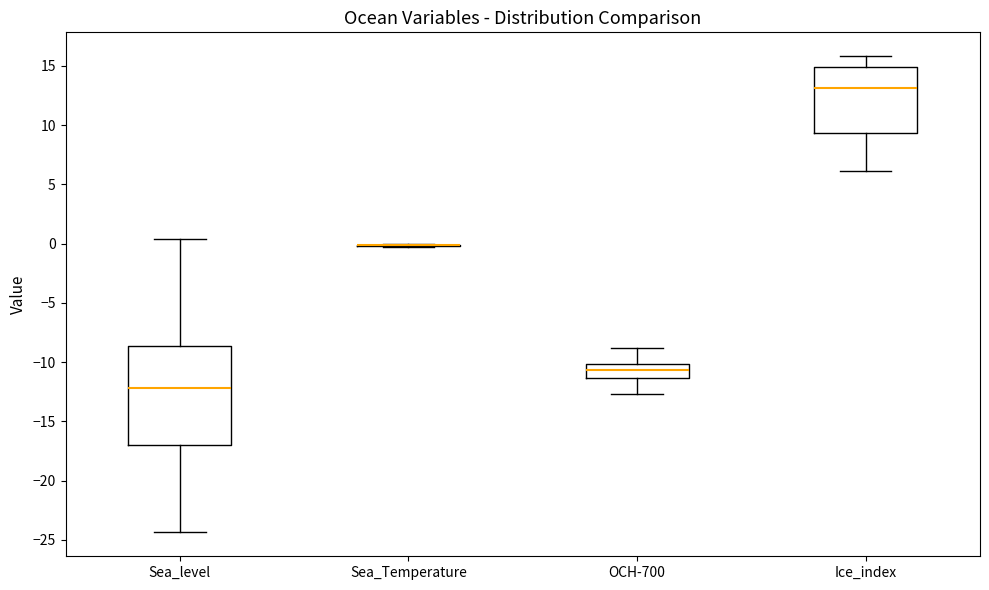

Reading left to right, transcribe this box plot: for each box, give where its median line is, the range the box spans, and where its two whiskers end, as read against the y-axis. The values are not printed on the chart, so give them approximately, as read against the axis.

Sea_level: median -12.0, box -17.0 to -8.5, whiskers -24.5 to 0.5
Sea_Temperature: box collapsed to a line at 0.0, whiskers -0.5 to 0.0
OCH-700: median -10.5, box -11.5 to -10.0, whiskers -12.5 to -9.0
Ice_index: median 13.0, box 9.5 to 15.0, whiskers 6.0 to 16.0